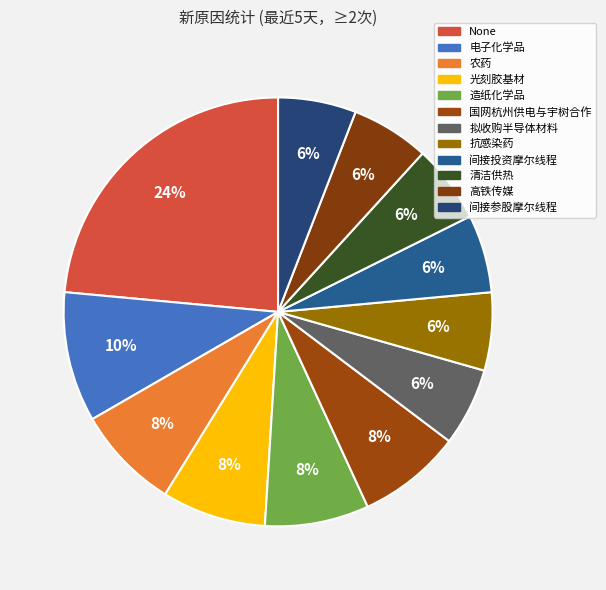

Does 国网杭州供电与宇树合作 account for over 50% of the chart?

No